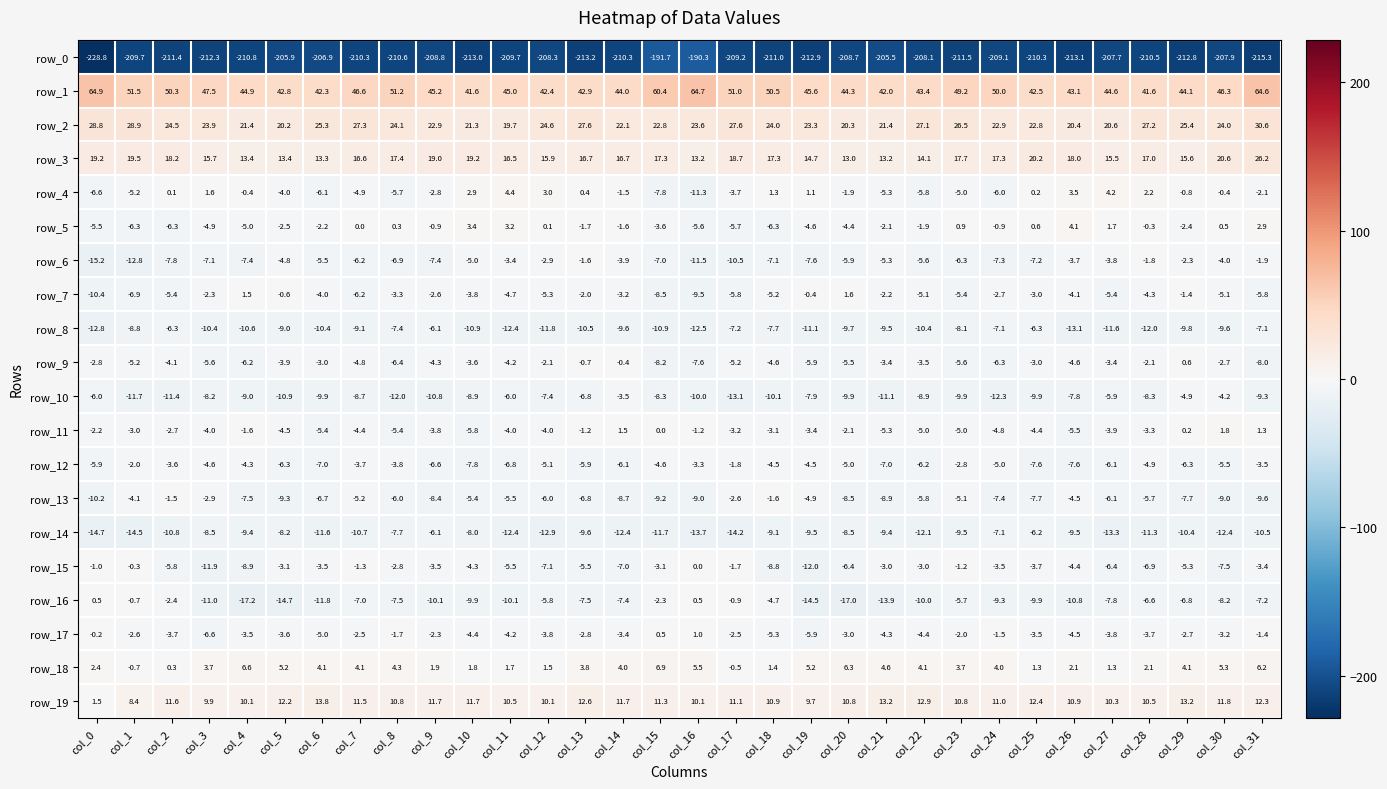

The row_4 series shows -2.9 at col_20. True or false?

False